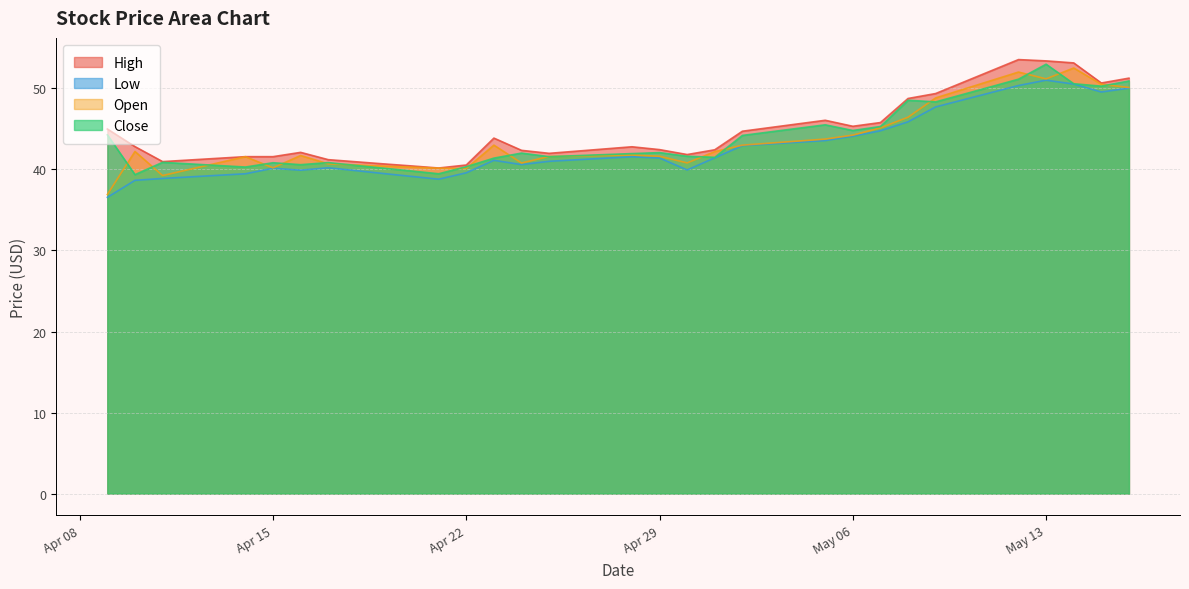

What is the maximum value shown in the chart?

53.6